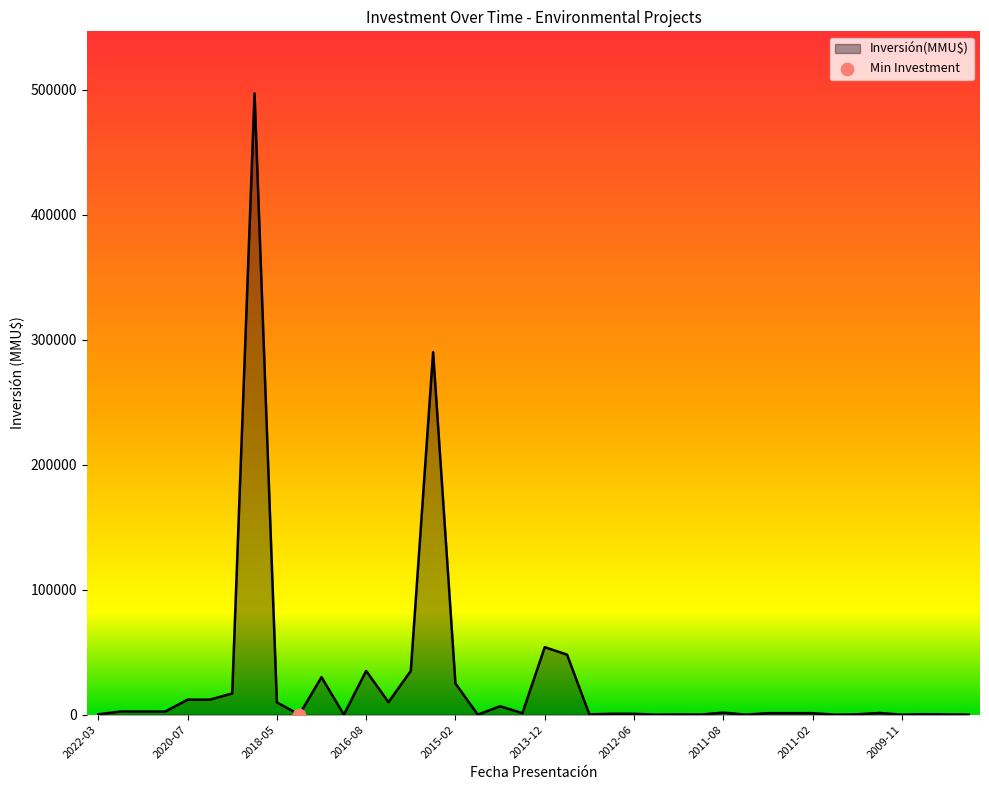

What is the greatest value displayed?

497000